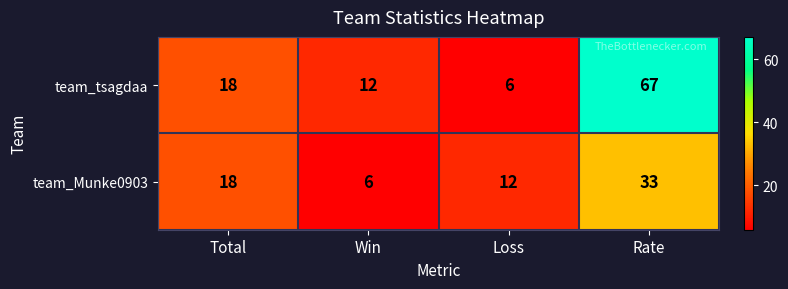

What is the minimum value shown in the chart?

6